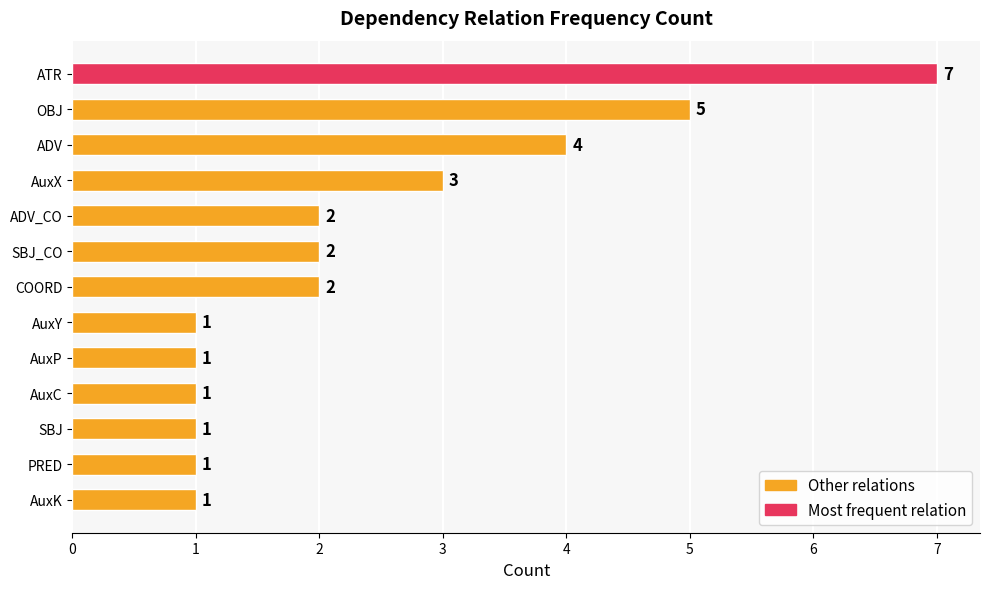

Where is the data nearest to the value 4?

ADV